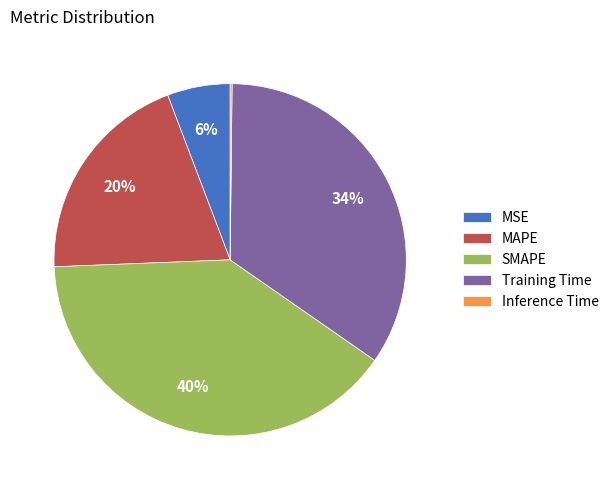

To the nearest percent, what is the difference between the largest and smallest slice percentages?

40%